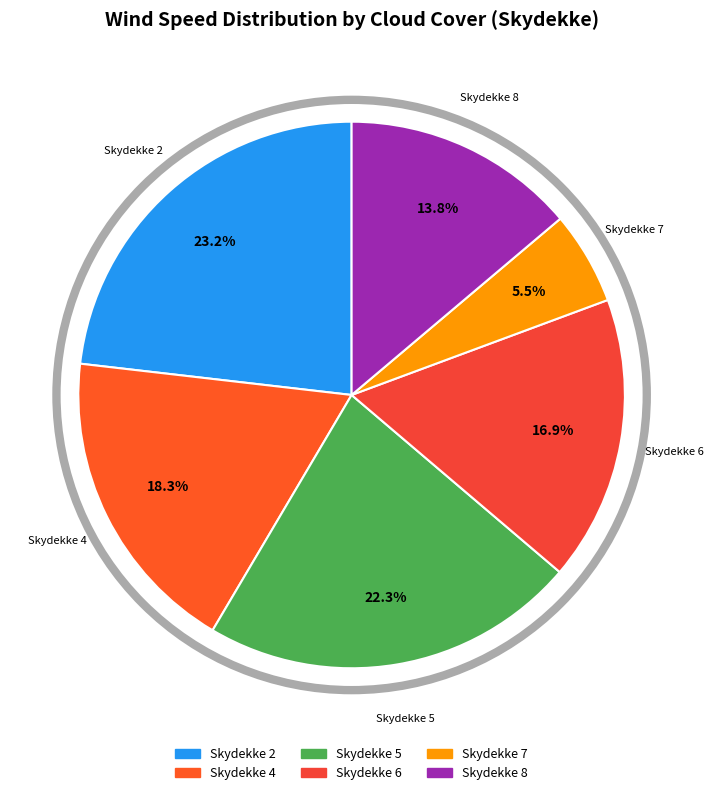

Rank the categories by value from highest to lowest.

Skydekke 2, Skydekke 5, Skydekke 4, Skydekke 6, Skydekke 8, Skydekke 7